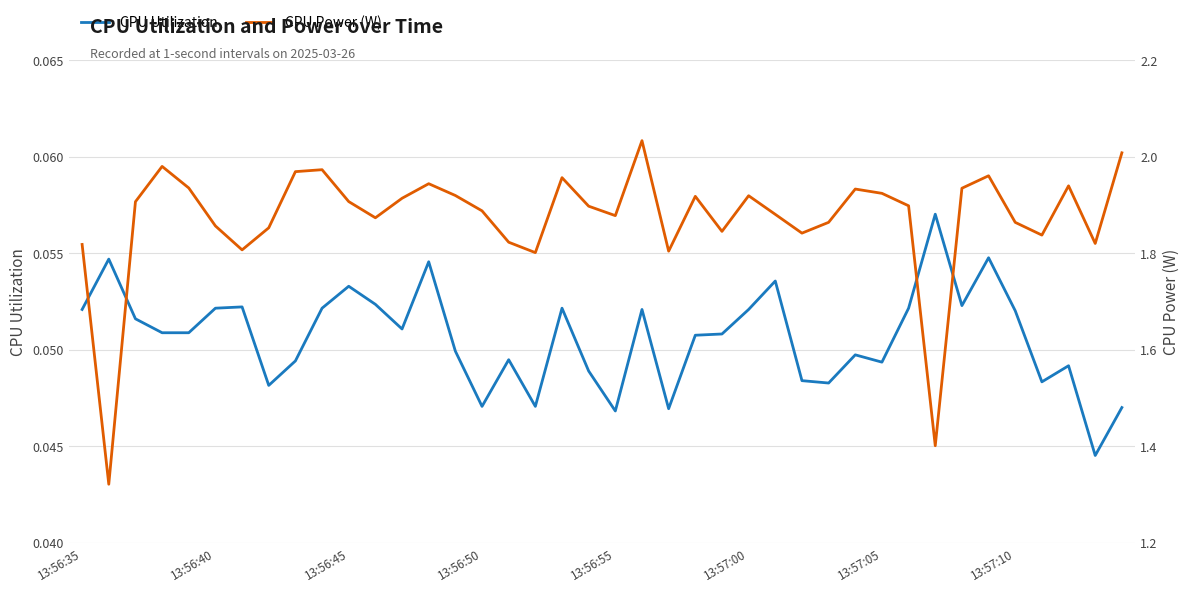

Reading left to right, what are all the values shown in this chart?

CPU Utilization: 0.1	0.1	0.1	0.1	0.1	0.1	0.1	0.0	0.0	0.1	0.1	0.1	0.1	0.1	0.0	0.0	0.0	0.0	0.1	0.0	0.0	0.1	0.0	0.1	0.1	0.1	0.1	0.0	0.0	0.0	0.0	0.1	0.1	0.1	0.1	0.1	0.0	0.0	0.0	0.0
CPU Power (W): 1.8	1.3	1.9	2.0	1.9	1.9	1.8	1.9	2.0	2.0	1.9	1.9	1.9	1.9	1.9	1.9	1.8	1.8	2.0	1.9	1.9	2.0	1.8	1.9	1.8	1.9	1.9	1.8	1.9	1.9	1.9	1.9	1.4	1.9	2.0	1.9	1.8	1.9	1.8	2.0